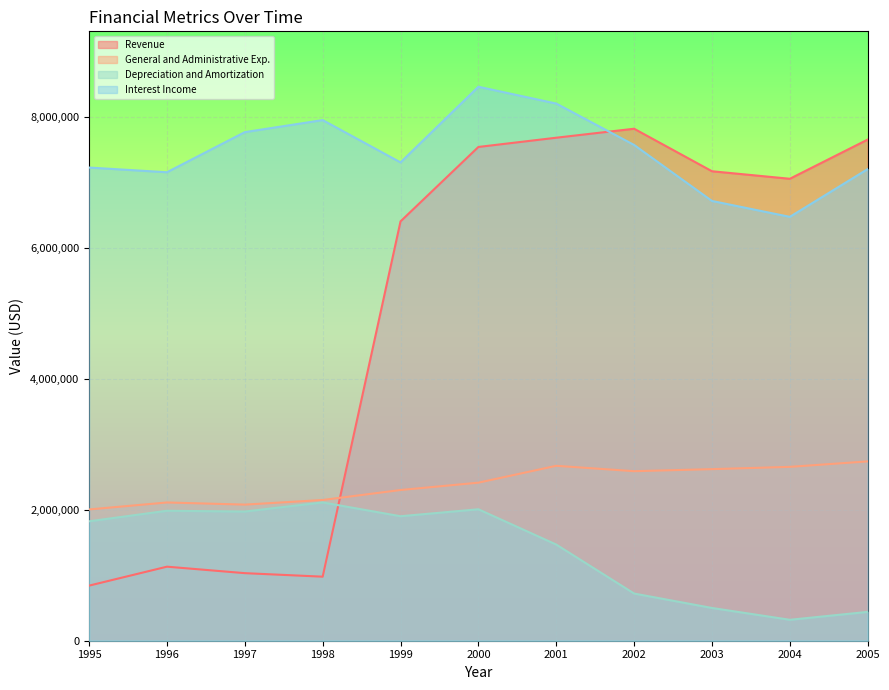

List the labels in order of Depreciation and Amortization value, smallest first.

2004, 2005, 2003, 2002, 2001, 1995, 1999, 1997, 1996, 2000, 1998